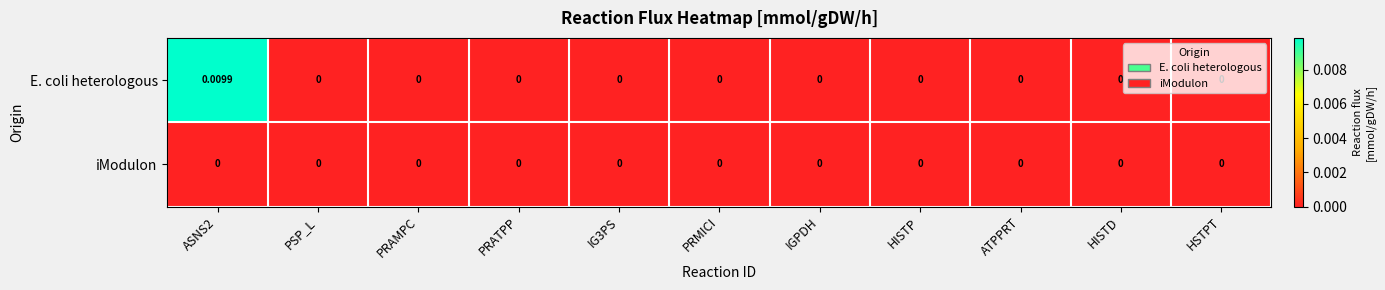

At which category is the sum across all series the highest?

ASNS2